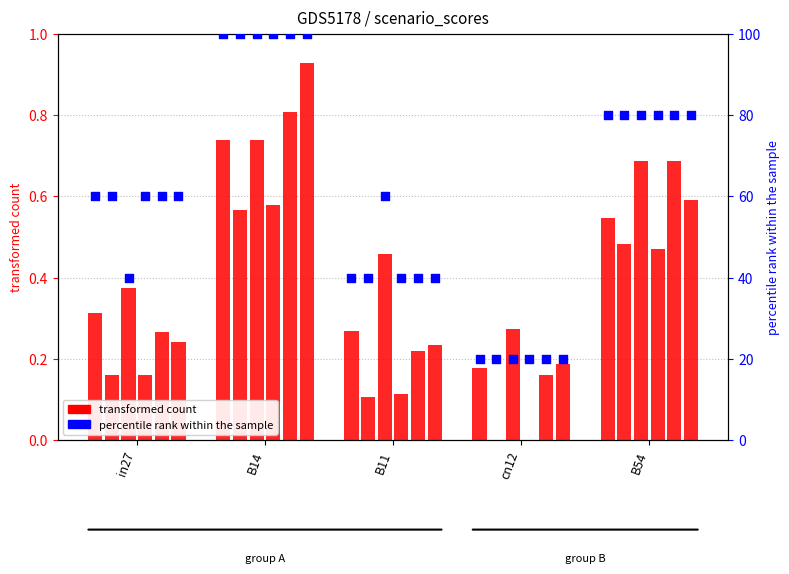

Between cn12 and in27, which is larger?

in27